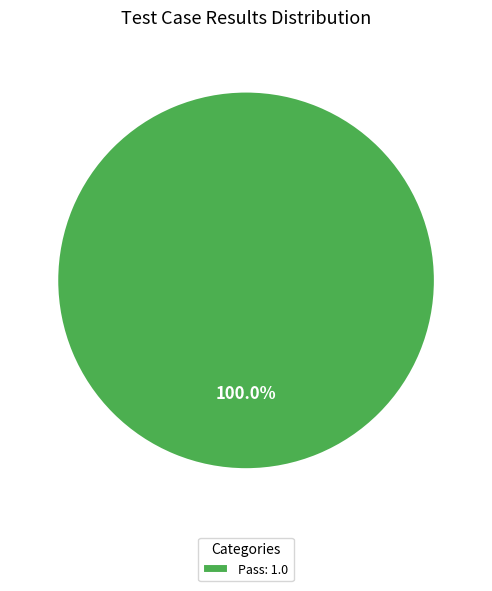

Is there any slice that represents more than half of the pie?

Yes